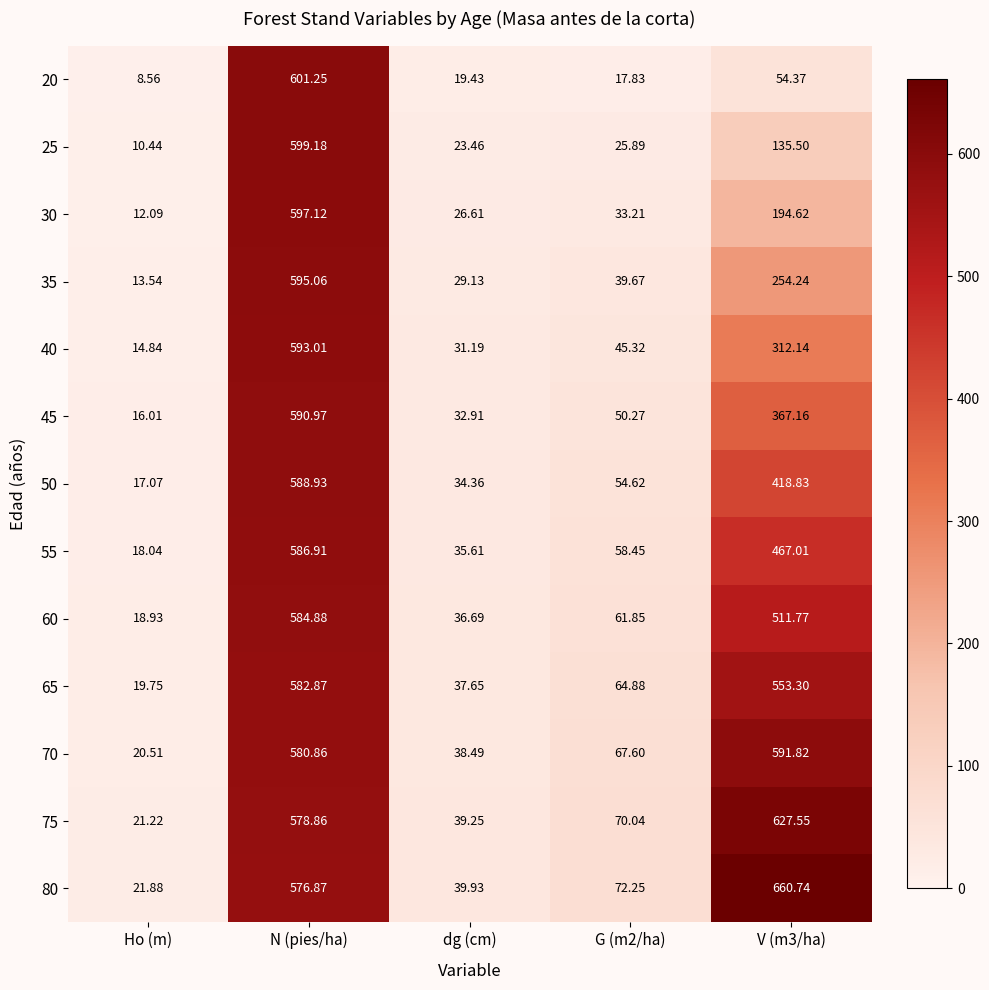

Where does the 75 series first go above 70?

N (pies/ha)